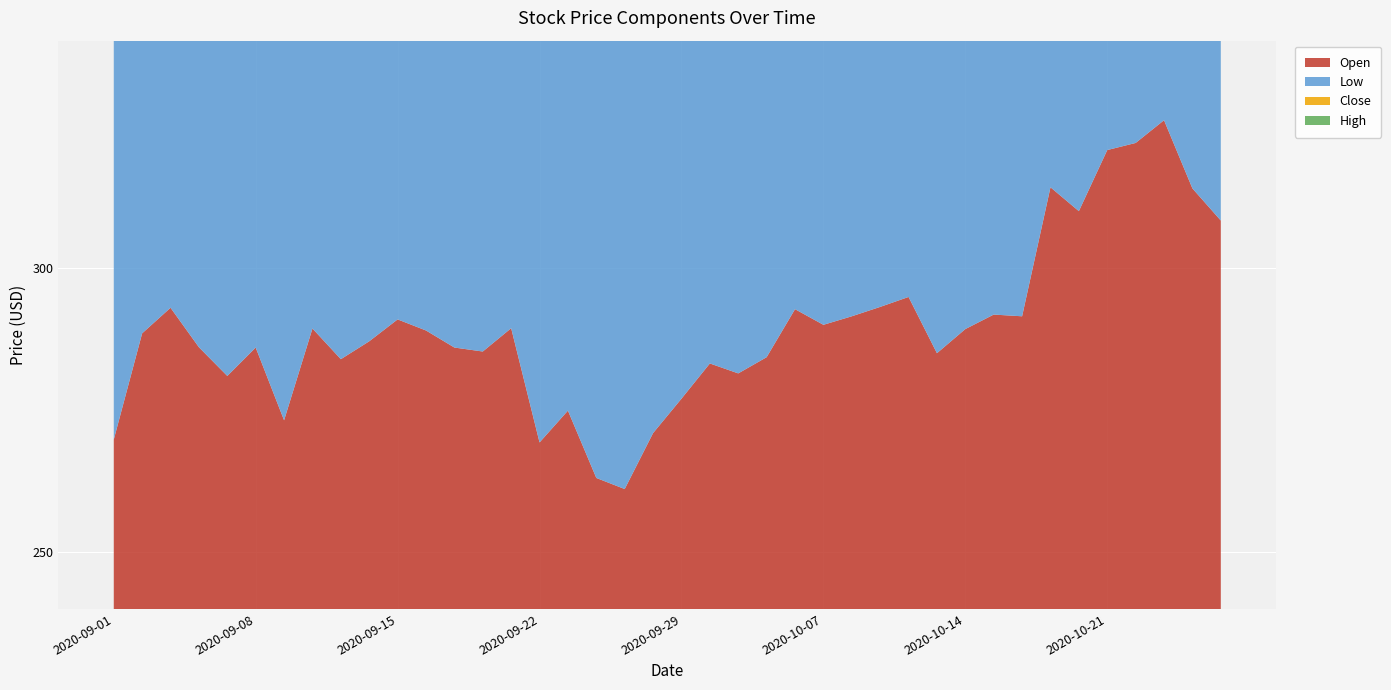

Reading right to left, list all the values displayed in this chart.

Open: 308.4	314.0	326.0	322.0	320.8	310.0	314.2	291.5	291.8	289.2	285.0	294.9	293.1	291.5	290.0	292.8	284.3	281.5	283.2	277.0	271.0	261.1	263.0	274.9	269.3	289.4	285.3	286.0	289.0	291.0	287.1	284.0	289.4	273.2	286.0	281.0	286.0	293.0	288.5	269.8
Low: 303.1	304.4	319.9	319.5	314.8	308.6	307.7	290.8	289.2	285.5	284.0	279.4	291.0	287.6	287.2	286.7	282.5	278.2	275.0	276.0	269.1	258.8	257.5	263.6	262.7	270.0	284.5	283.1	286.3	288.8	285.6	282.7	278.5	272.5	278.4	278.9	280.5	290.9	285.0	269.0
Close: 309.0	308.3	321.2	325.5	323.0	318.7	313.5	311.0	291.5	290.6	290.0	285.1	292.0	293.0	291.5	291.4	290.1	282.0	277.8	284.1	277.0	268.4	258.5	268.2	271.9	271.3	287.7	286.9	288.6	289.6	289.9	287.8	285.4	286.9	281.1	286.5	282.4	293.4	293.0	286.8
High: 312.5	315.8	327.3	327.0	324.3	319.8	318.1	312.5	297.7	292.0	291.1	294.9	298.4	298.4	293.8	295.0	292.0	286.6	285.0	286.8	278.8	270.5	265.0	274.9	275.1	290.3	293.5	288.8	291.7	294.5	294.0	289.0	290.2	288.5	288.4	287.8	291.2	295.9	294.0	288.5